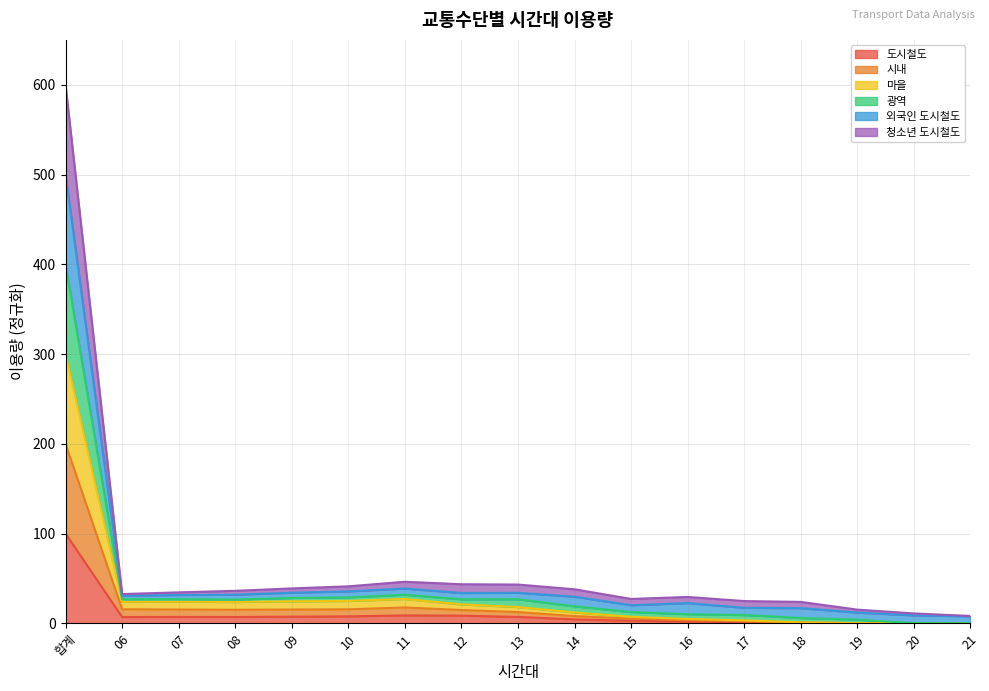

Count the number of data series in this chart.

6